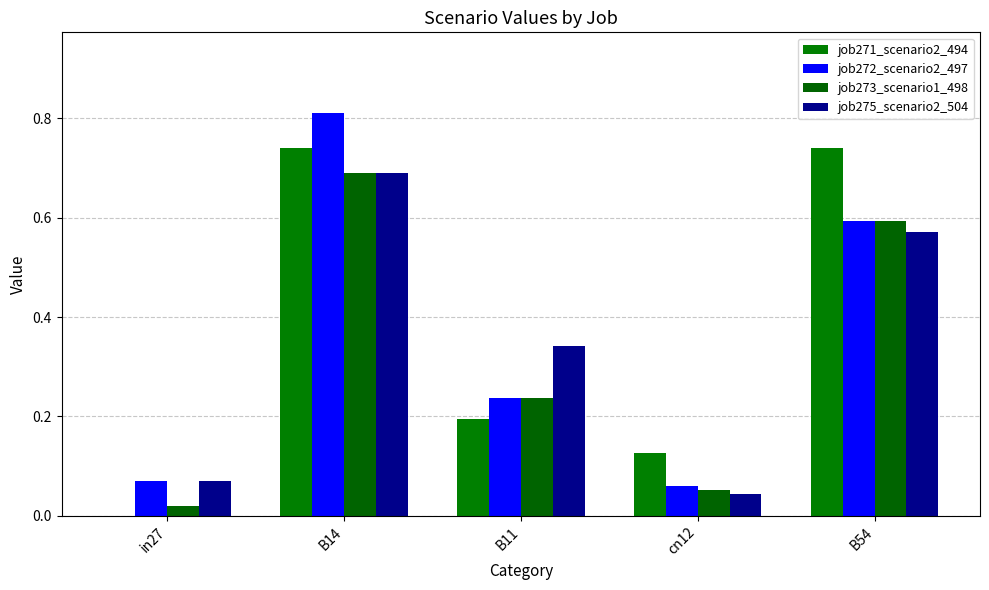

What is the value of the job272_scenario2_497 bar at the 2nd from the left?

0.8